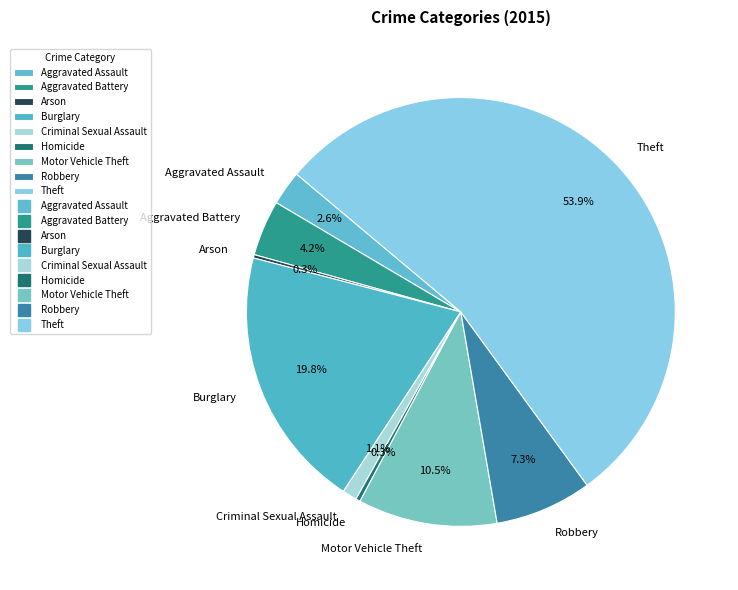

Between Motor Vehicle Theft and Homicide, which is larger?

Motor Vehicle Theft